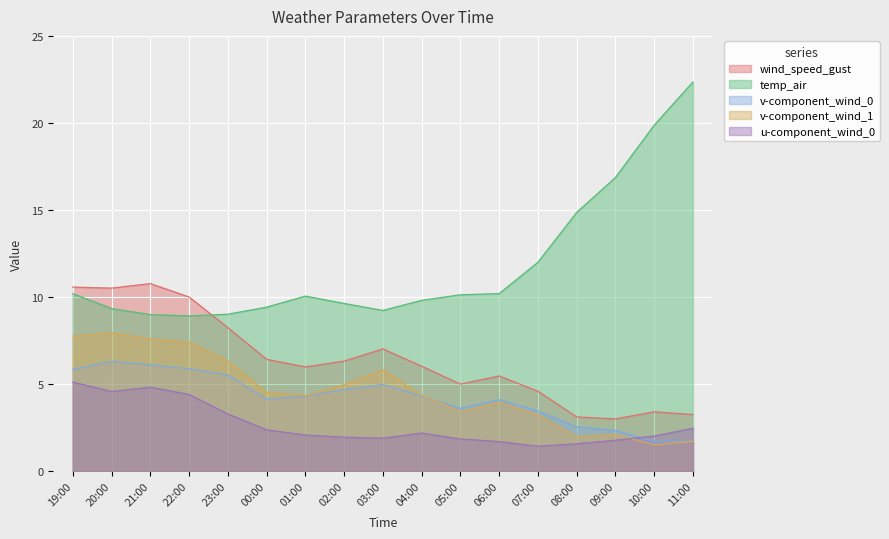

What position from the left is 21:00?

3